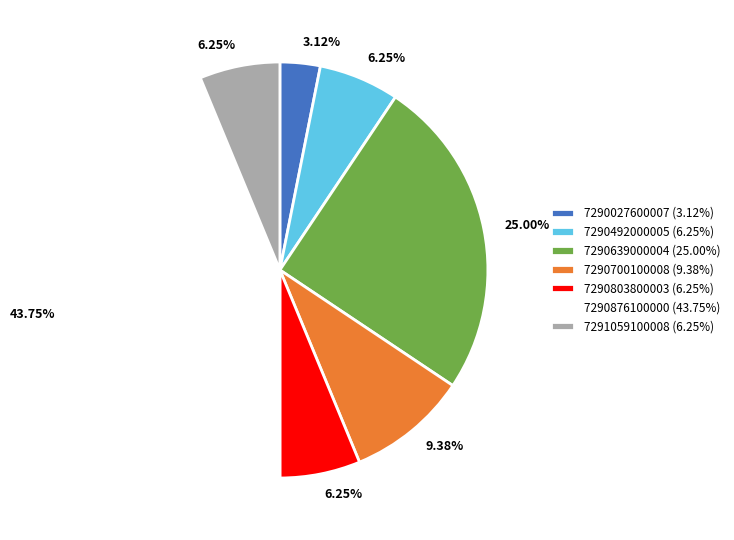

To the nearest percent, what is the combined percentage of 7290639000004 and 7290876100000?

69%